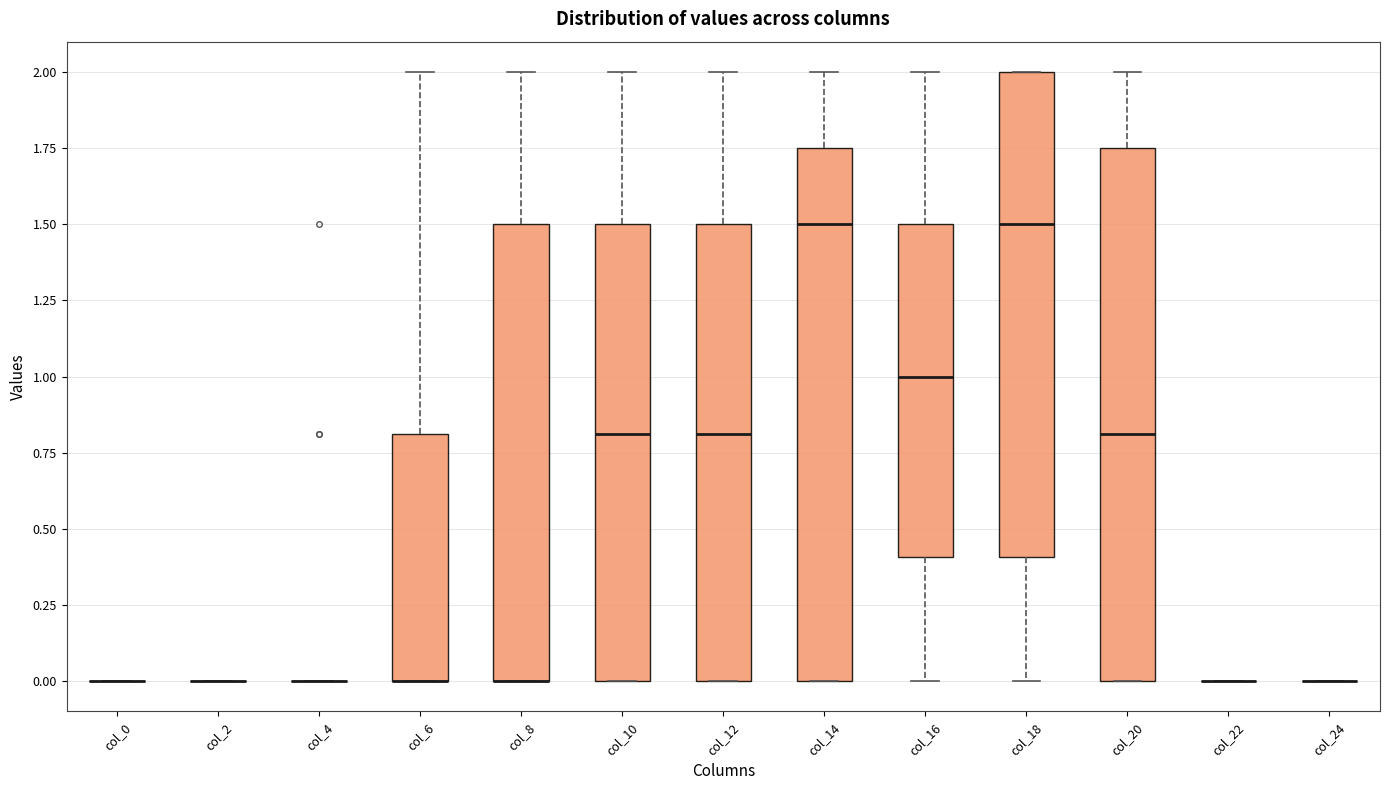

Reading left to right, read every box against the y-axis: the position of its median line, the range the box covers, and the ends of its whiskers. The values are not printed on the chart, so give them approximately, as read against the axis.

col_0: box collapsed to a line at 0.00, whiskers 0.00 to 0.00
col_2: box collapsed to a line at 0.00, whiskers 0.00 to 0.00
col_4: box collapsed to a line at 0.00, whiskers 0.00 to 0.00
col_6: median 0.00 (drawn on the box's lower edge), box 0.00 to 0.80, whiskers 0.00 to 2.00
col_8: median 0.00 (drawn on the box's lower edge), box 0.00 to 1.50, whiskers 0.00 to 2.00
col_10: median 0.80, box 0.00 to 1.50, whiskers 0.00 to 2.00
col_12: median 0.80, box 0.00 to 1.50, whiskers 0.00 to 2.00
col_14: median 1.50, box 0.00 to 1.75, whiskers 0.00 to 2.00
col_16: median 1.00, box 0.40 to 1.50, whiskers 0.00 to 2.00
col_18: median 1.50, box 0.40 to 2.00, whiskers 0.00 to 2.00
col_20: median 0.80, box 0.00 to 1.75, whiskers 0.00 to 2.00
col_22: box collapsed to a line at 0.00, whiskers 0.00 to 0.00
col_24: box collapsed to a line at 0.00, whiskers 0.00 to 0.00